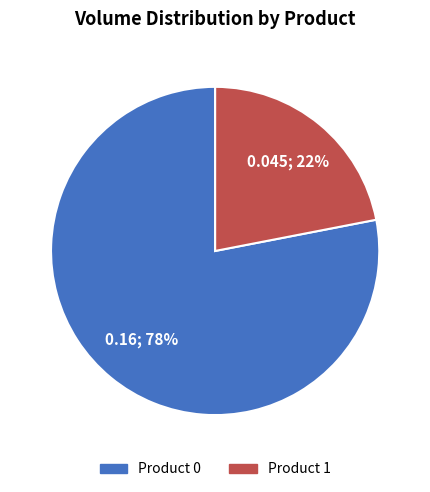

To the nearest percent, what is the difference between the largest and smallest slice percentages?

56%